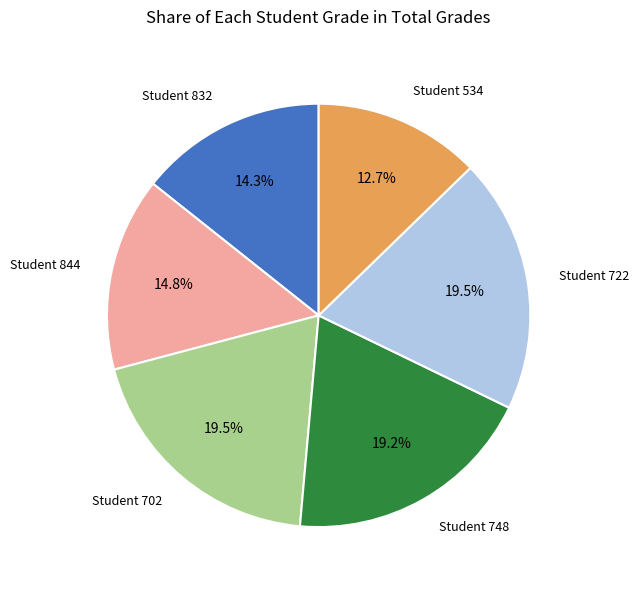

Which has a higher value, Student 534 or Student 702?

Student 702